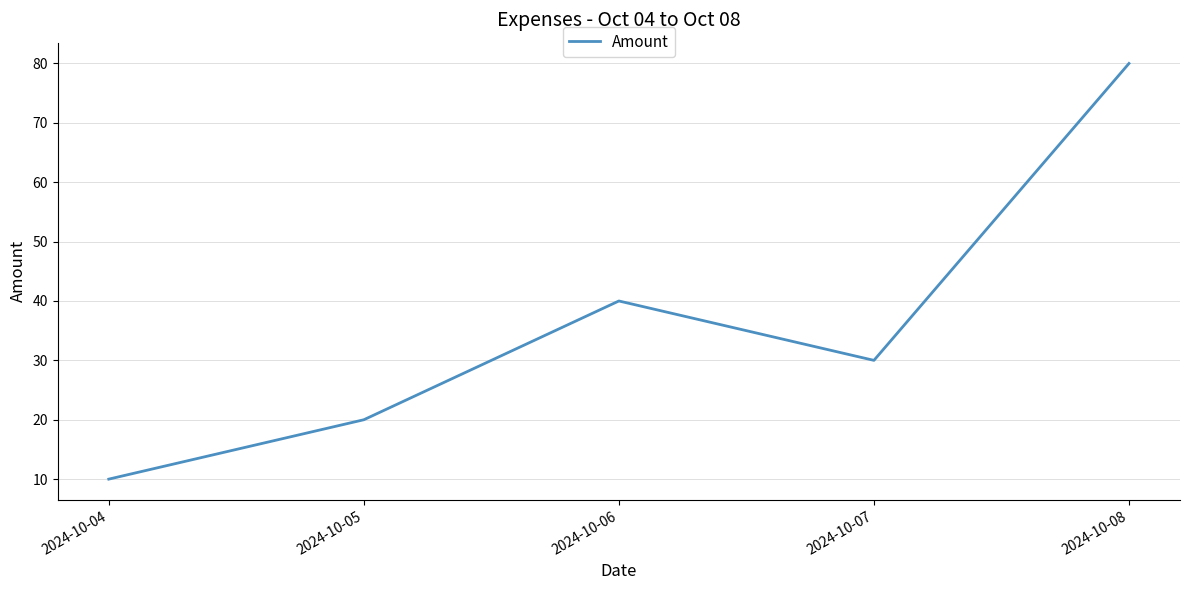

Is this an area chart (filled region under the line)?

No